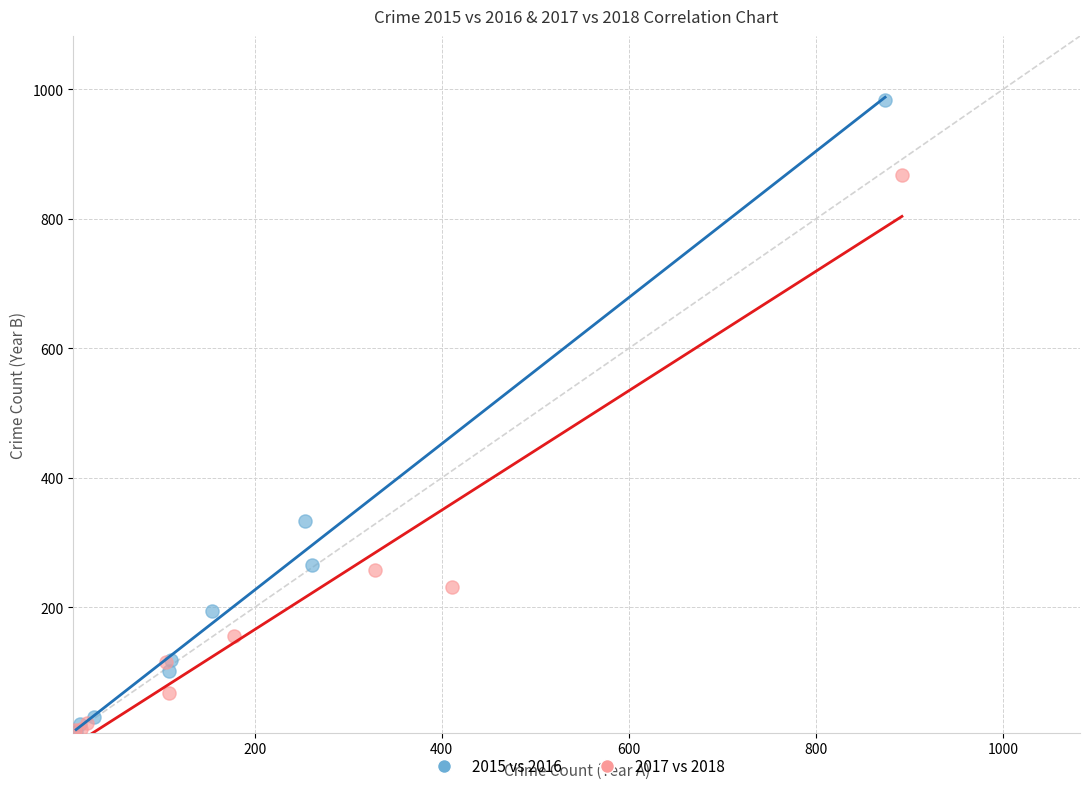

Which series has the largest Y range (max minus min)?

2015 vs 2016